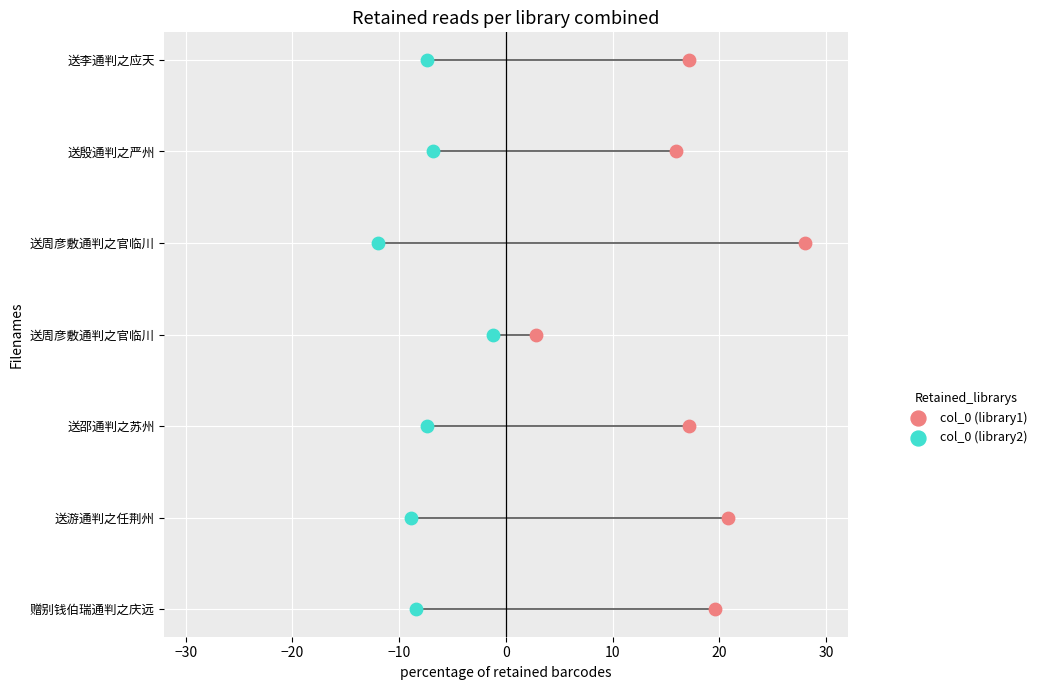

Which series has the largest total across all categories?

col_0 (library1)